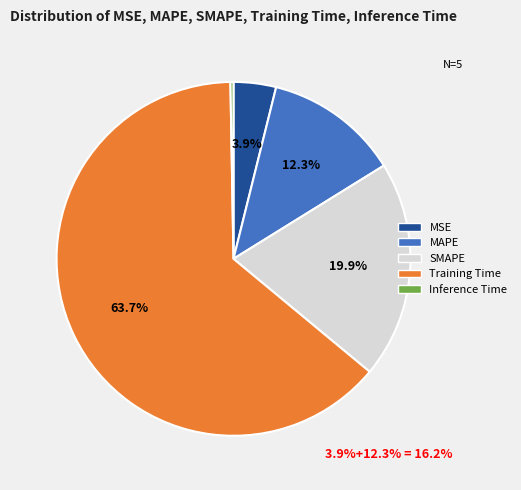

Is it true that MAPE is 1% of the pie?

False